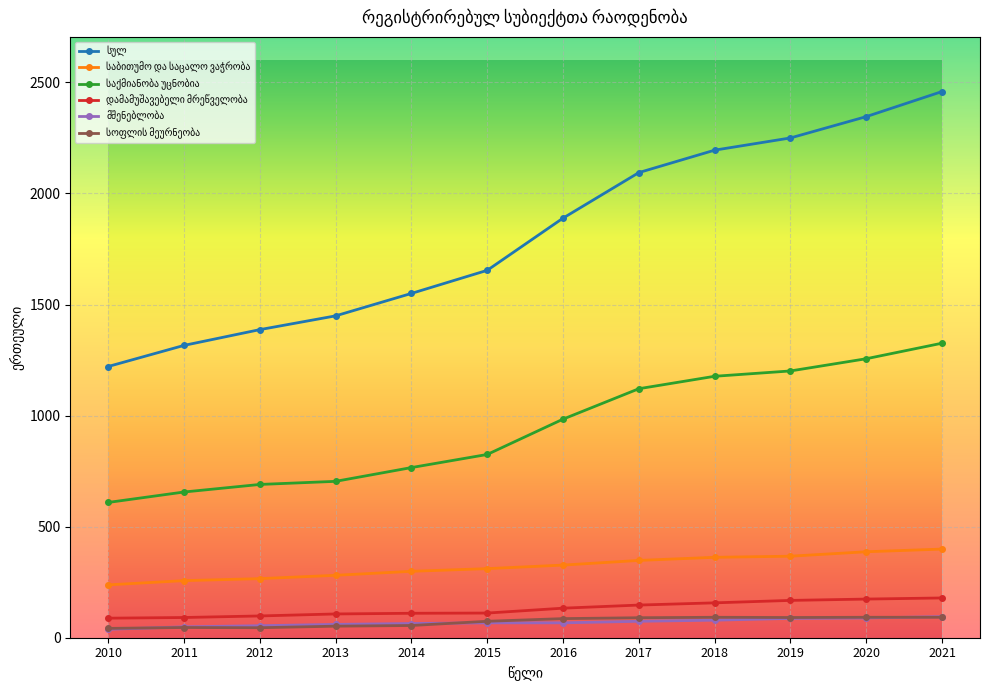

What is the total value across all series at 2010?

2236